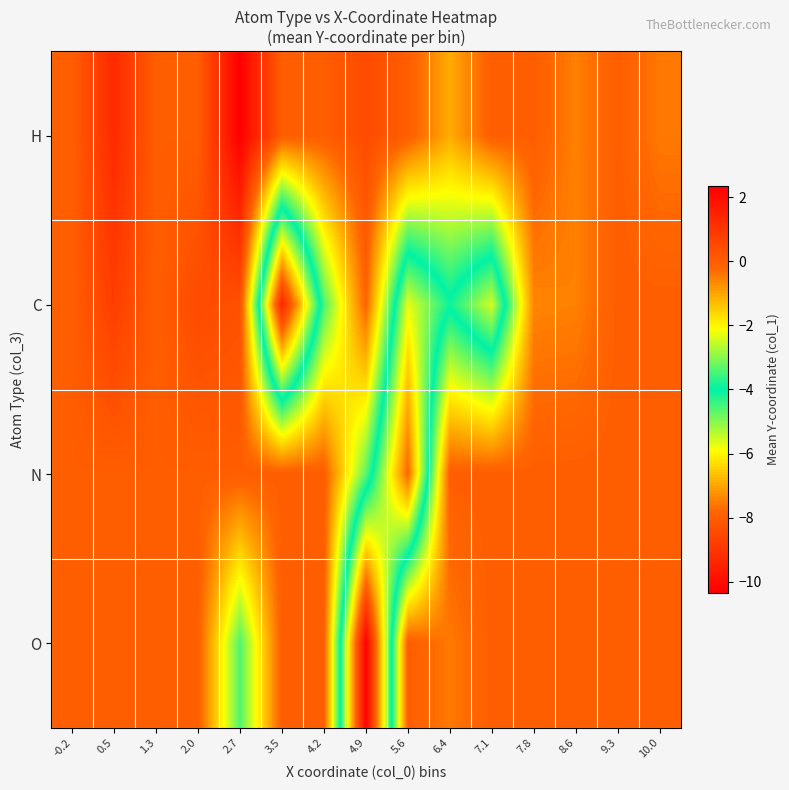

Reading left to right, extract all data points from this chart.

H: -0.2=-0.0	0.5=1.3	1.3=0.0	2.0=0.0	2.7=2.3	3.5=0.0	4.2=0.0	4.9=0.5	5.6=0.0	6.4=-1.1	7.1=0.0	7.8=0.0	8.6=-0.5	9.3=0.0	10.0=-0.4
C: -0.2=0.0	0.5=0.8	1.3=0.0	2.0=0.5	2.7=0.3	3.5=-9.4	4.2=-3.5	4.9=-0.1	5.6=-5.7	6.4=-4.1	7.1=-5.6	7.8=-0.6	8.6=-0.5	9.3=0.0	10.0=0.0
N: -0.2=0.0	0.5=0.0	1.3=0.0	2.0=0.0	2.7=0.0	3.5=0.0	4.2=0.0	4.9=-3.3	5.6=-7.8	6.4=0.0	7.1=0.0	7.8=0.0	8.6=0.0	9.3=0.0	10.0=0.0
O: -0.2=0.0	0.5=0.0	1.3=0.0	2.0=0.0	2.7=-3.4	3.5=0.0	4.2=0.0	4.9=-10.3	5.6=0.0	6.4=-0.5	7.1=0.0	7.8=0.0	8.6=0.0	9.3=0.0	10.0=0.0